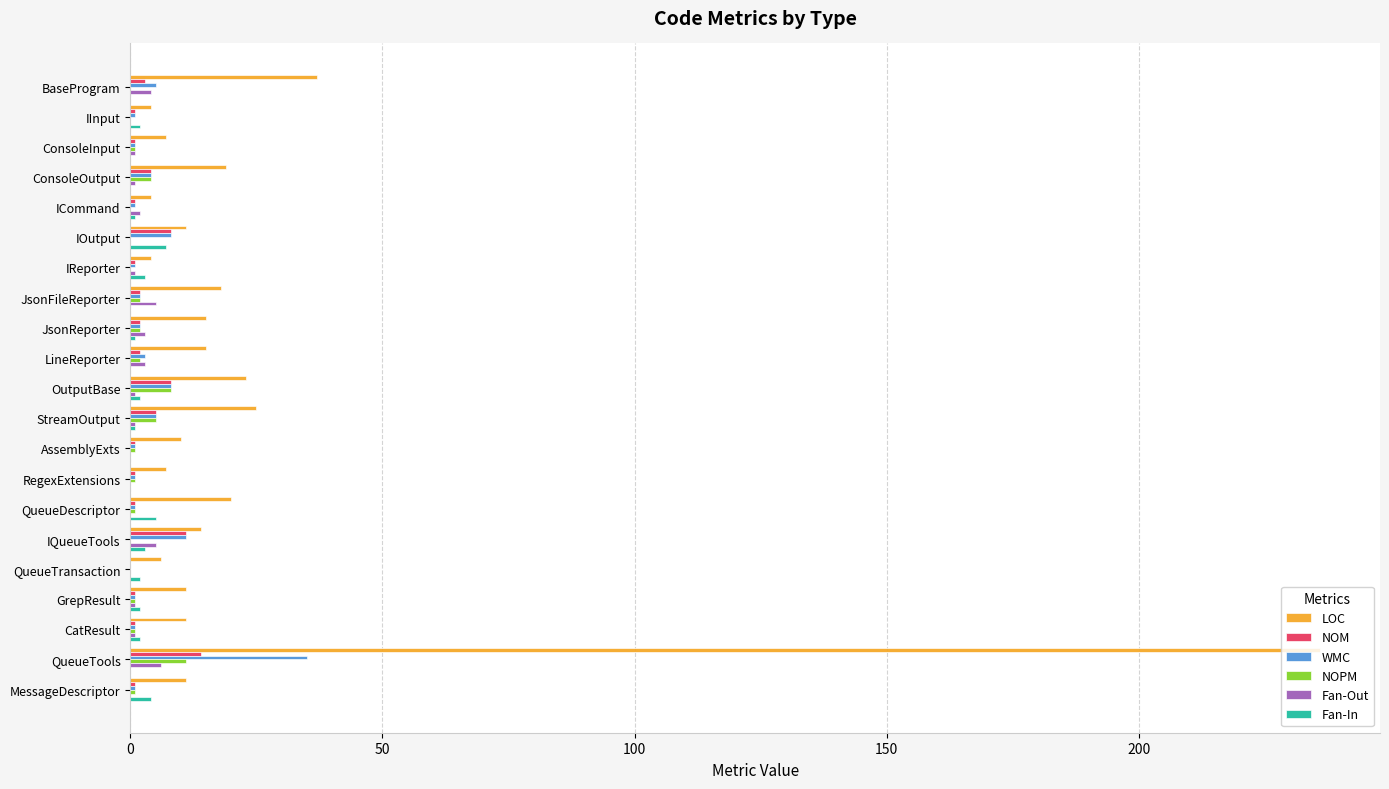

What are all the series names shown in the legend?

LOC, NOM, WMC, NOPM, Fan-Out, Fan-In